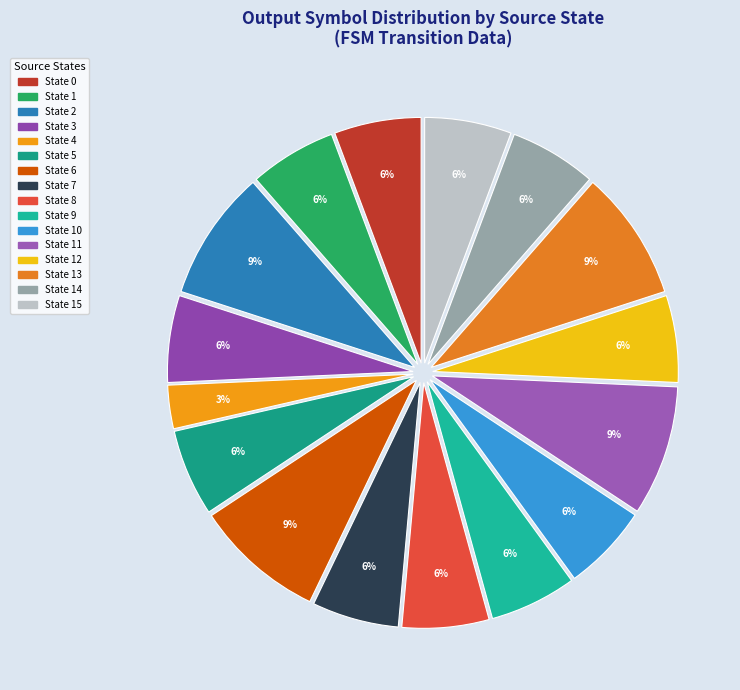

How many segments does this pie chart have?

16